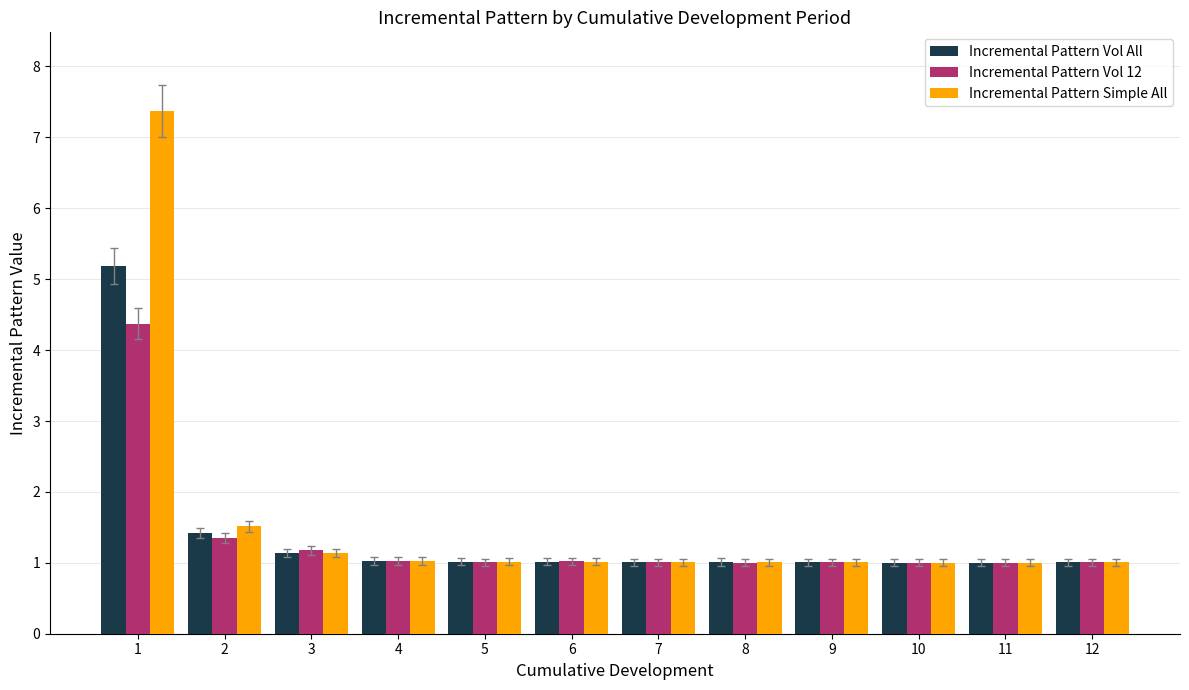

What is the approximate value of Incremental Pattern Simple All at 9?

1.0